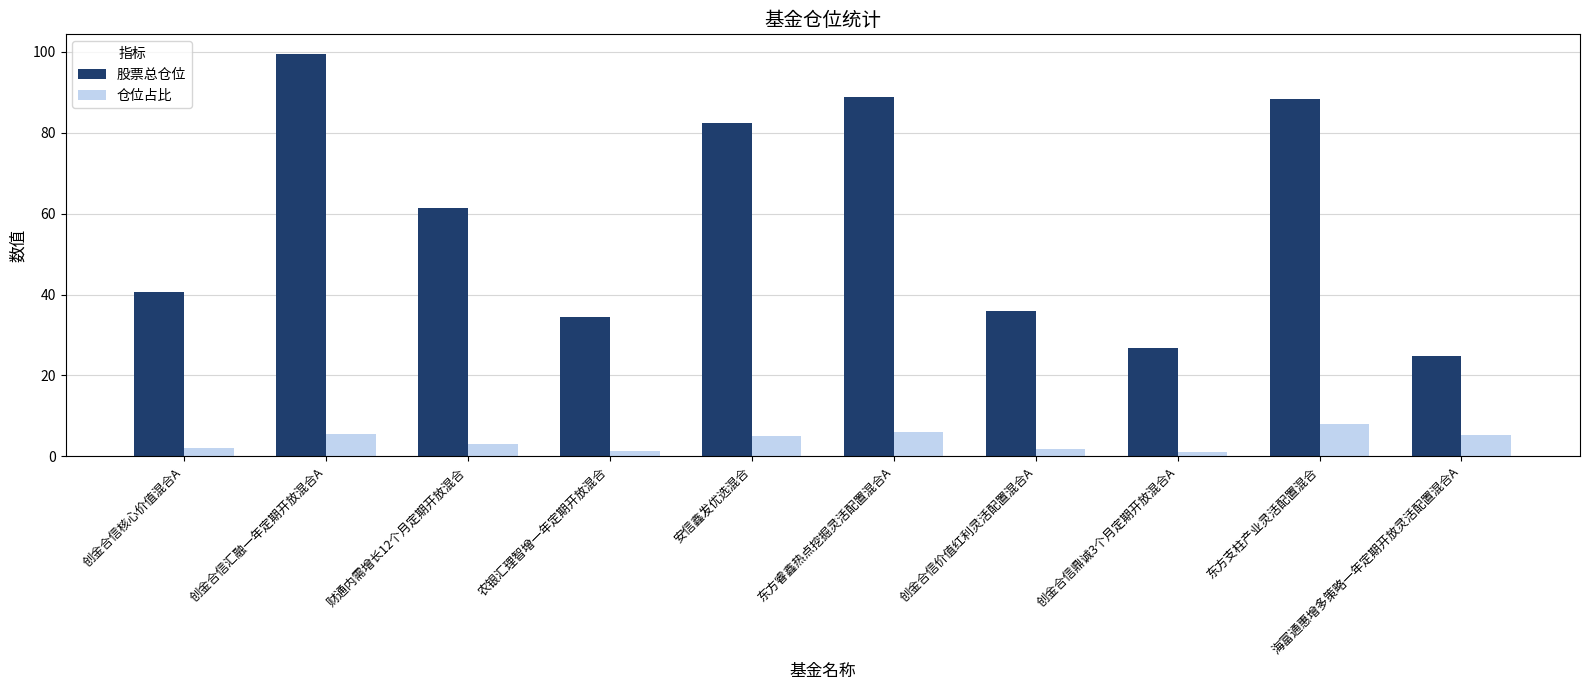

What is the minimum value for 股票总仓位?

24.8